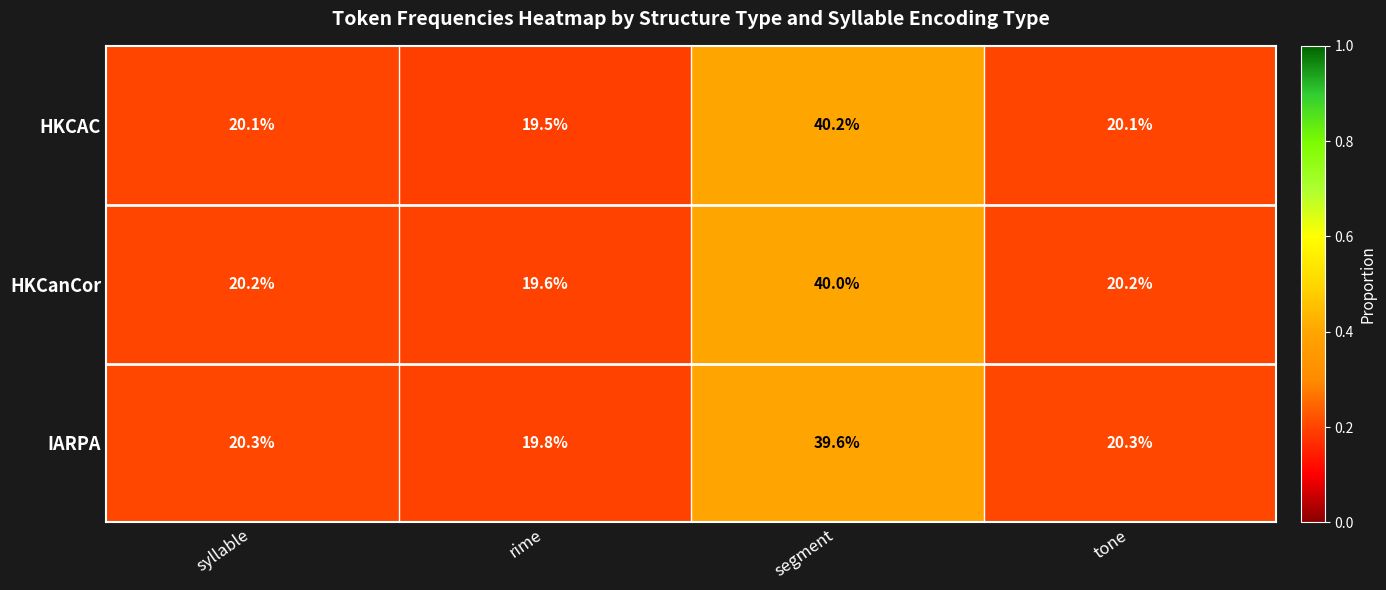

What is the difference between the HKCAC values at segment and rime?

20.7